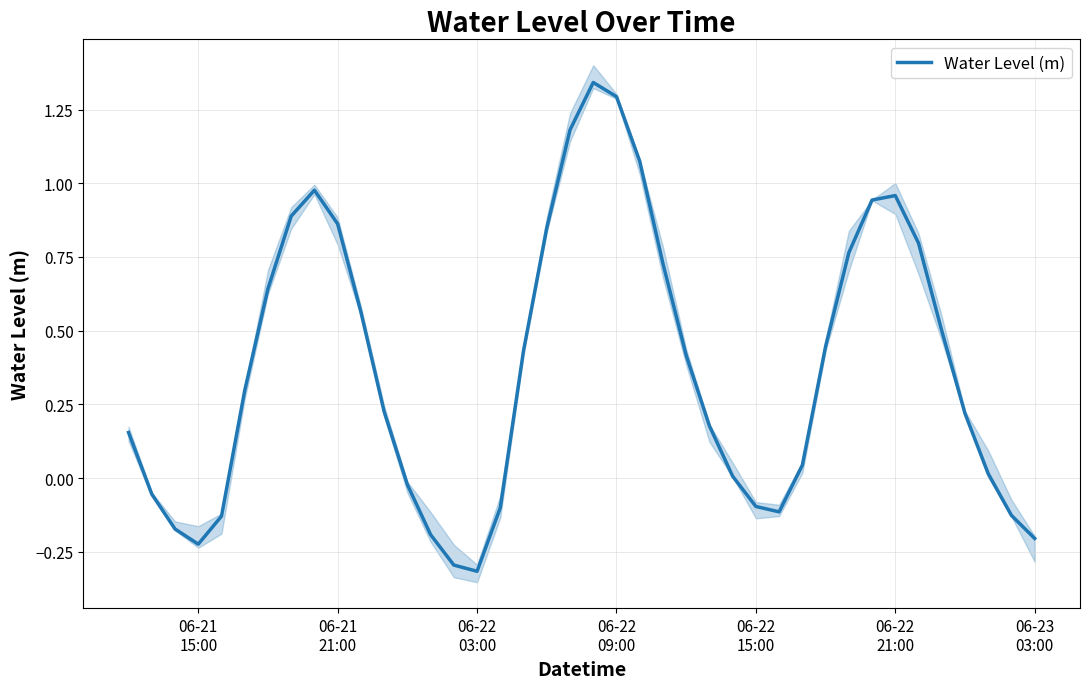

What is the minimum value for Water Level (m)?

-0.3